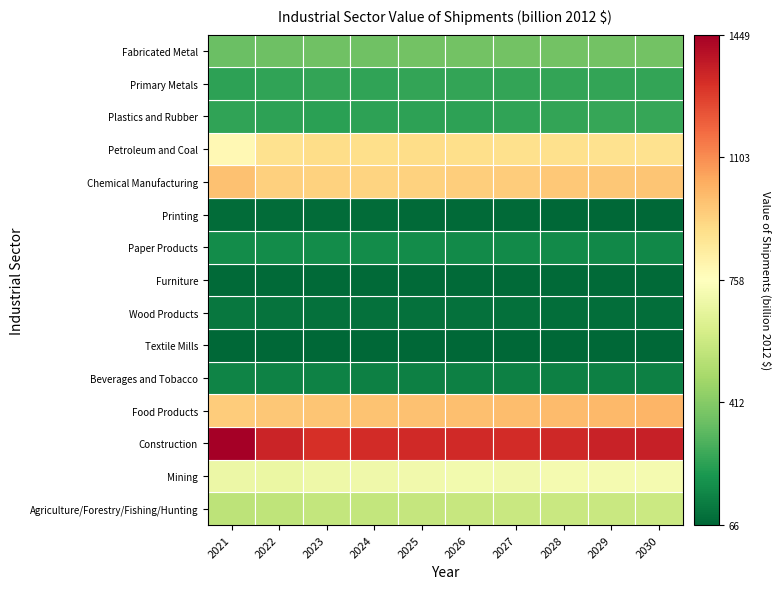

Read the Mining value at 4.

707.5